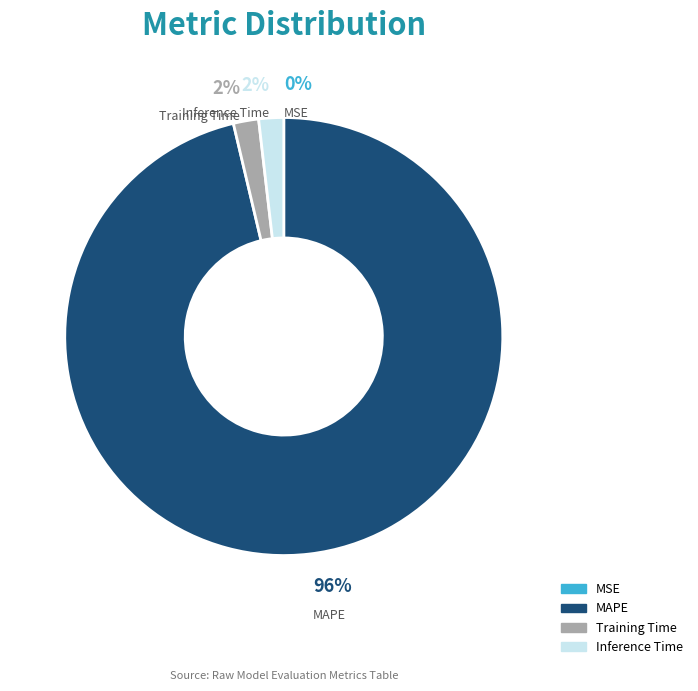

Which slice represents more than half of the pie?

MAPE